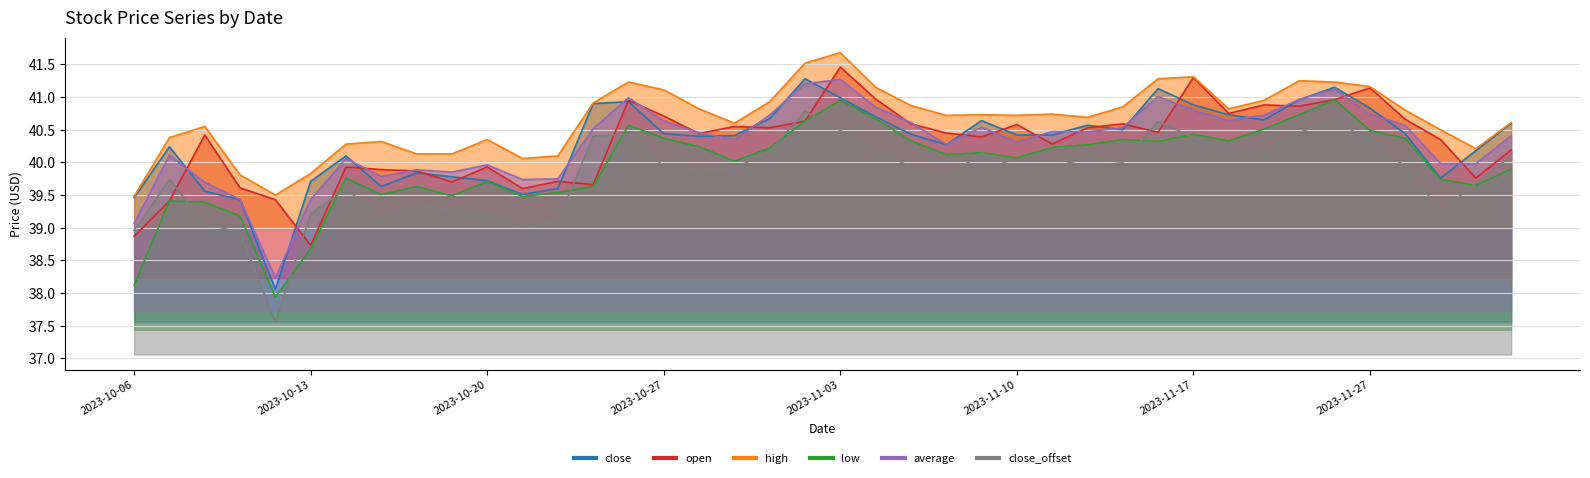

At which label does open reach its minimum?

2023-10-13